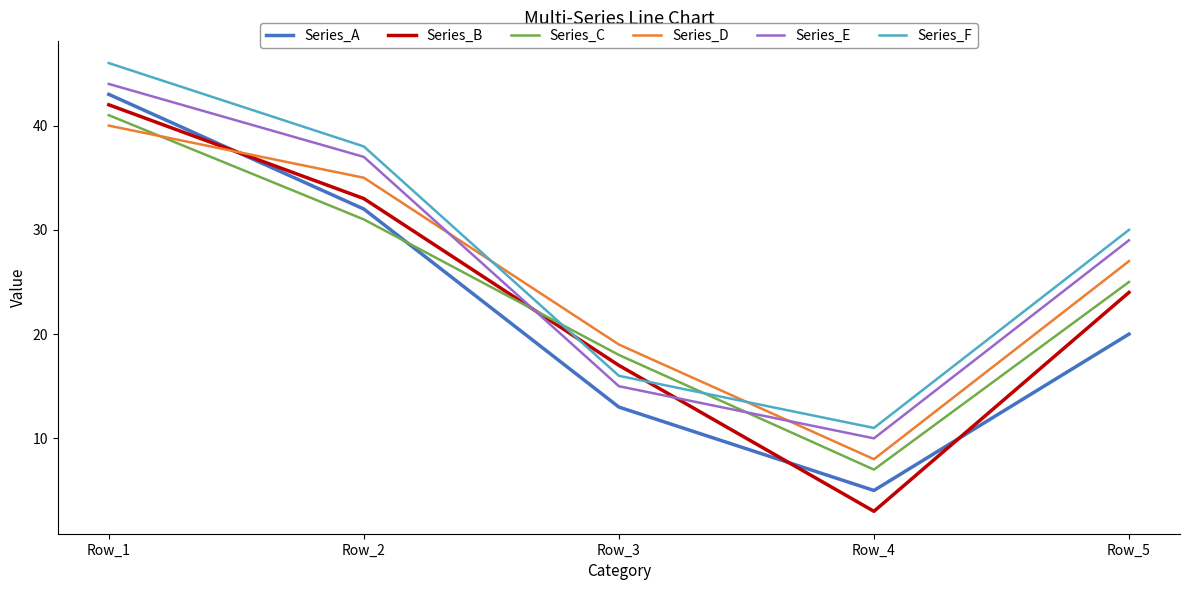

The value of Series_D at Row_1 is 40. True or false?

True